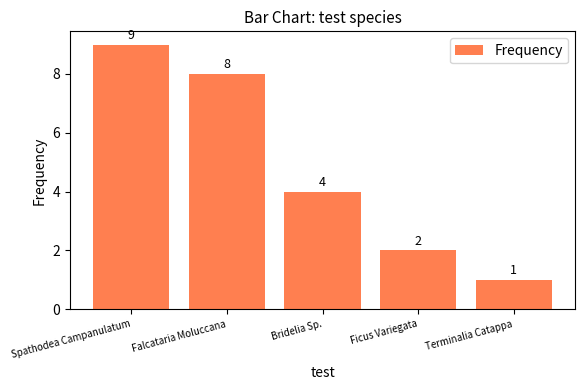

What is the difference between the maximum and minimum values?

8